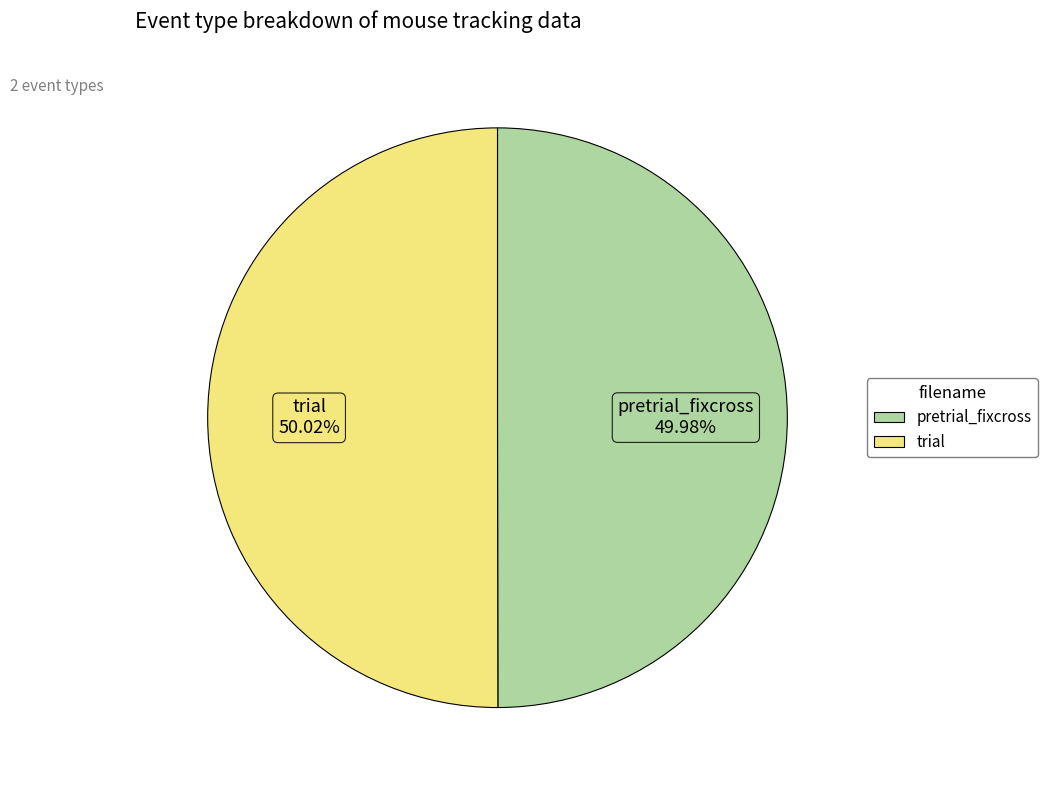

Is there any slice that represents more than half of the pie?

Yes